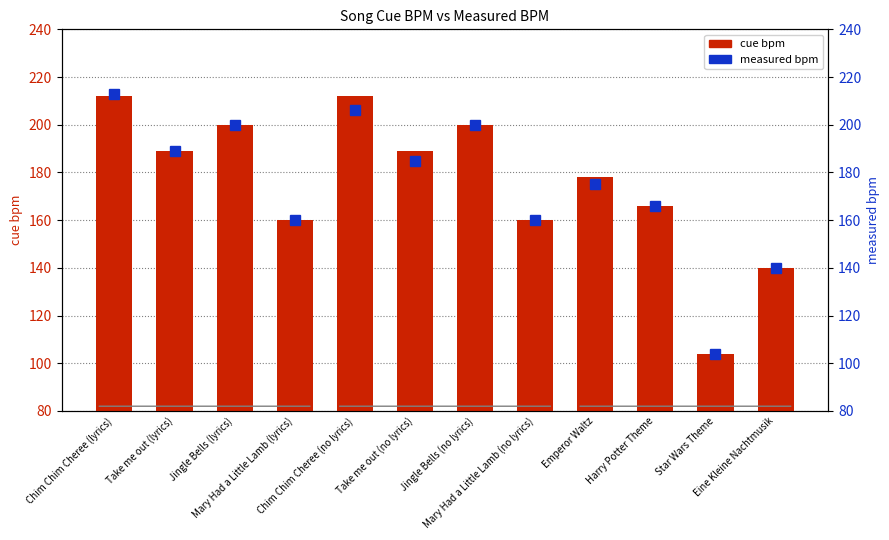

Is it true that cue bpm equals 166 at Harry Potter Theme?

True